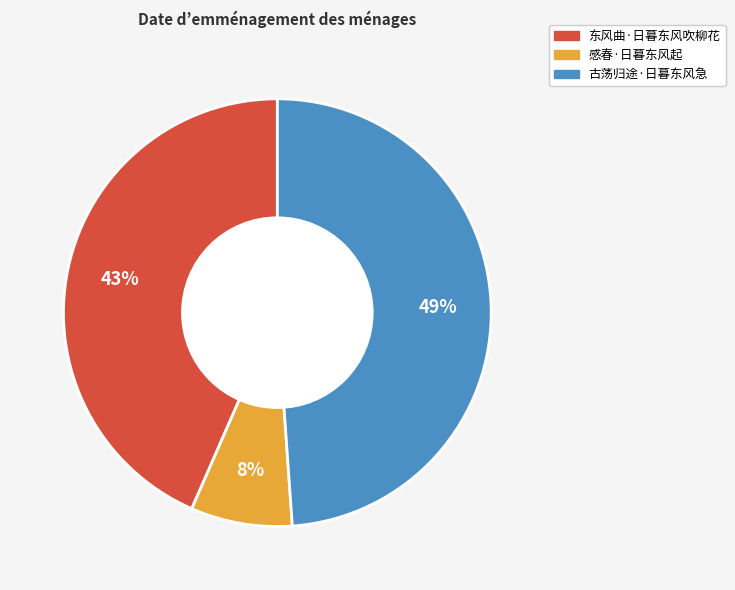

Is the sum of 感春·日暮东风起 and 东风曲·日暮东风吹柳花 greater than half?

Yes